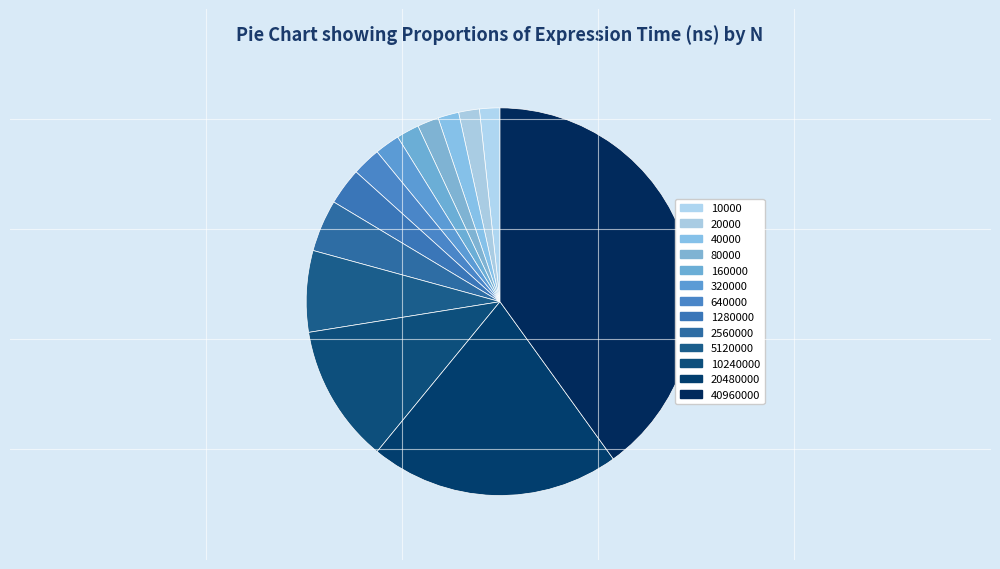

To the nearest percent, what is the difference between the 1280000 and 20480000 slice percentages?

18%